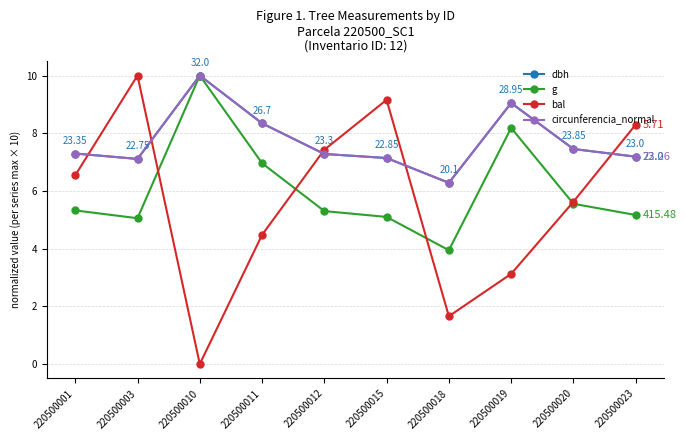

Which series has the widest spread of values?

bal